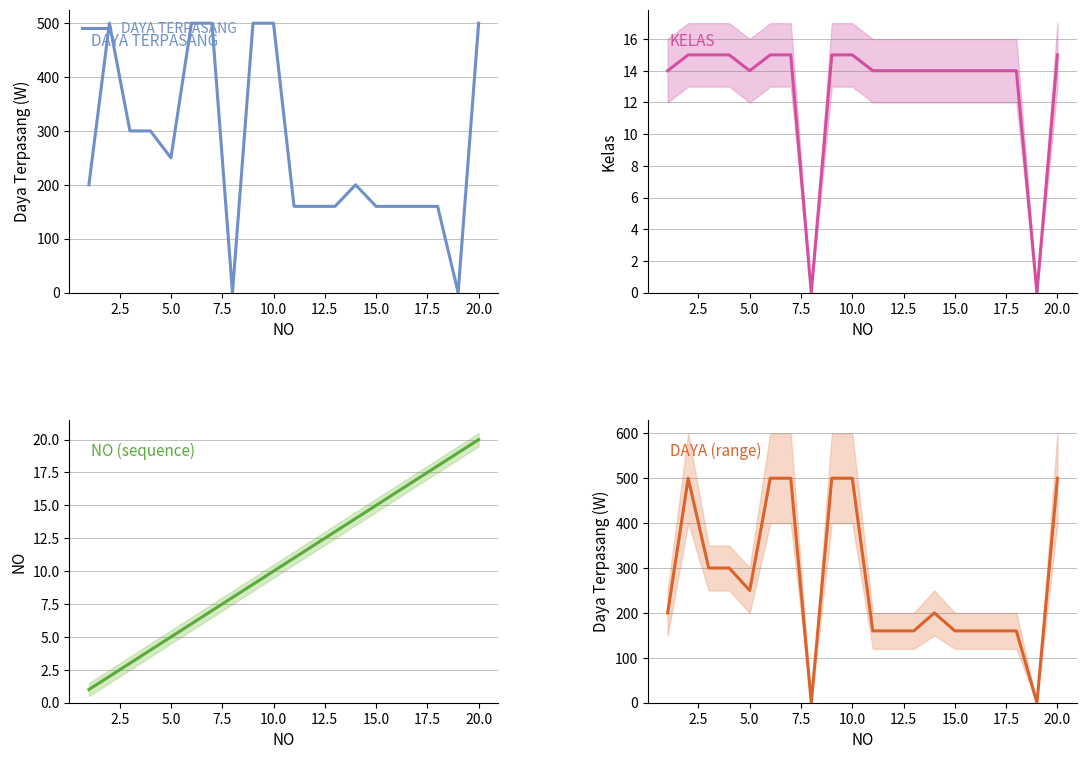

What is the difference between the maximum and minimum values in the DAYA TERPASANG (range) series?

500